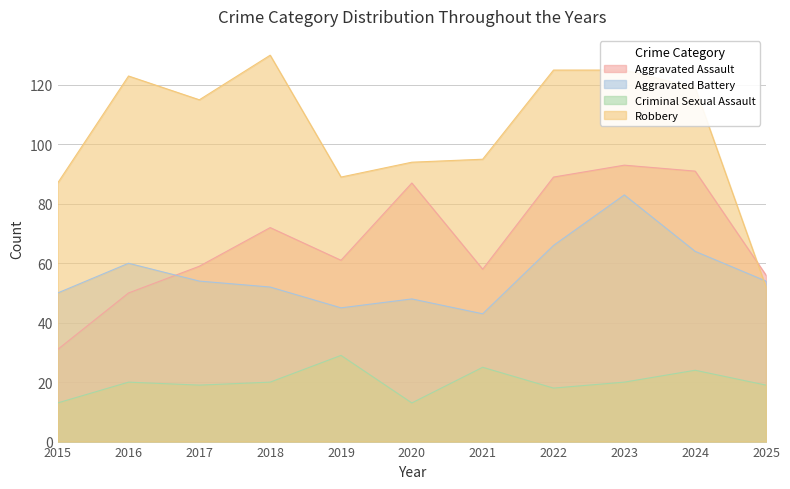

At which category is the sum across all series the highest?

2023